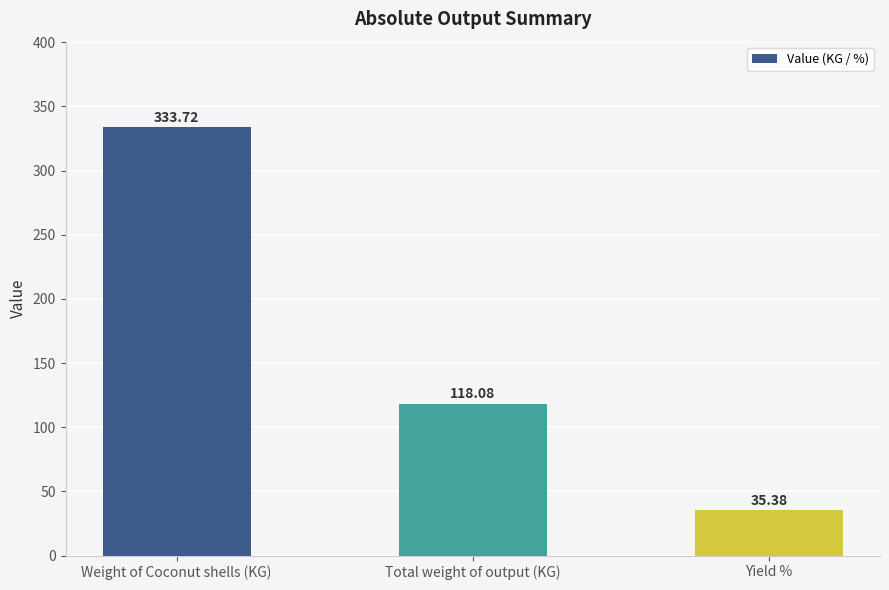

Reading left to right, what are all the values shown in this chart?

333.7	118.1	35.4